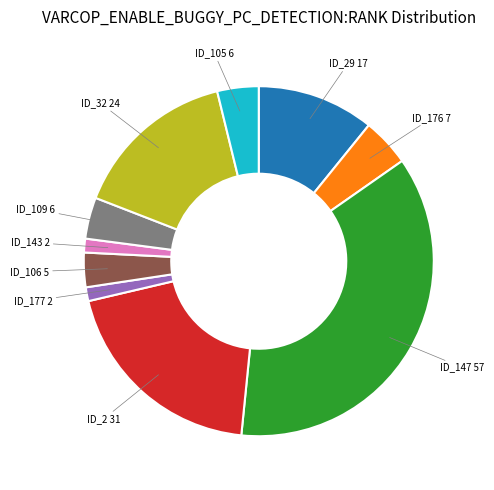

Does ID_106 represent more than half of the total?

No